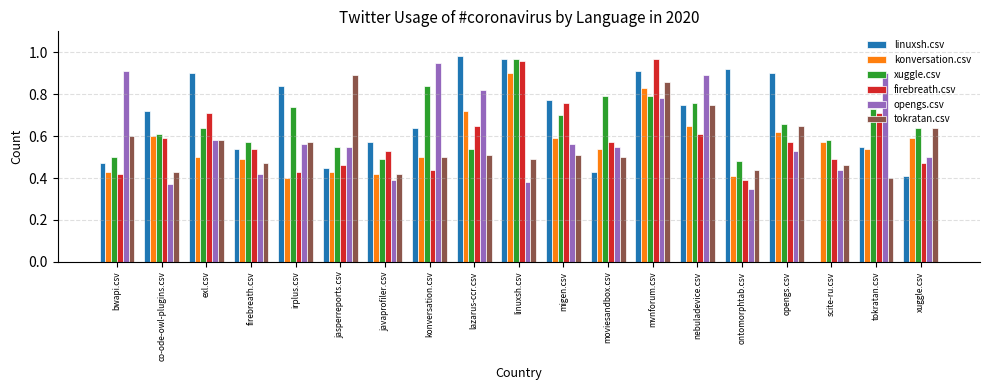

How many groups of bars are there?

19